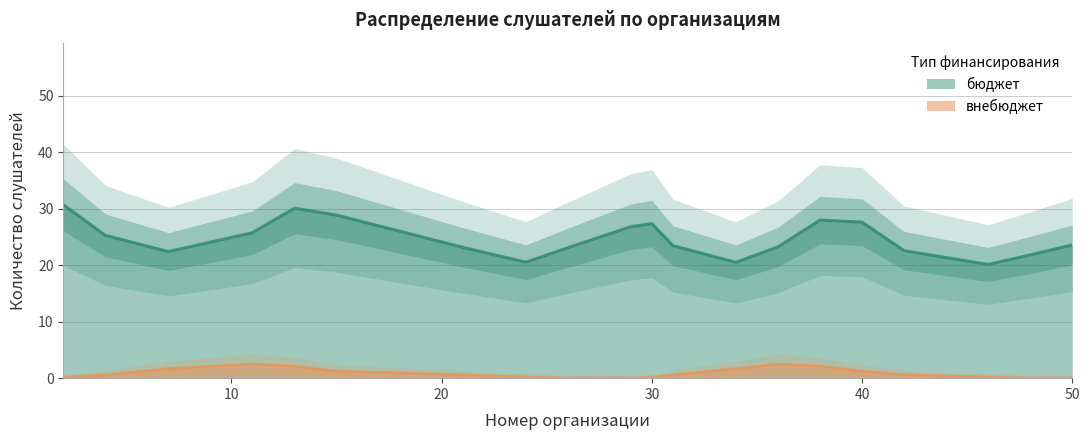

List the series in order of their overall mean, highest first.

бюджет, внебюджет